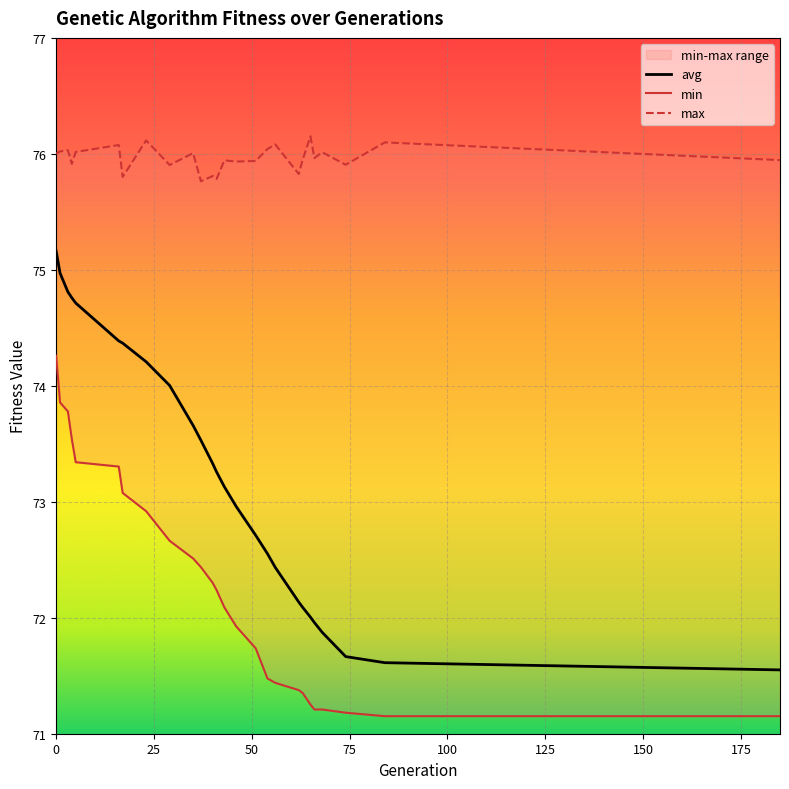

How many distinct data groups are displayed?

3